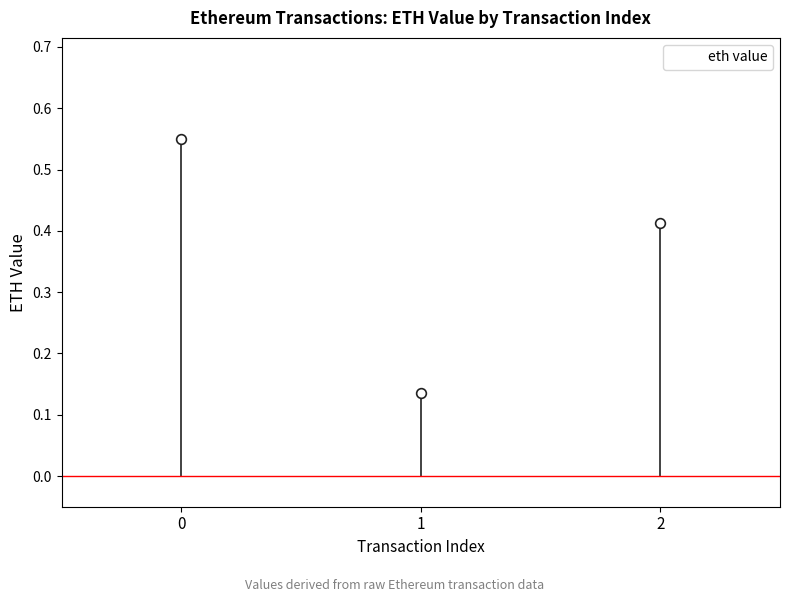

List the labels in order of value, largest first.

0, 2, 1